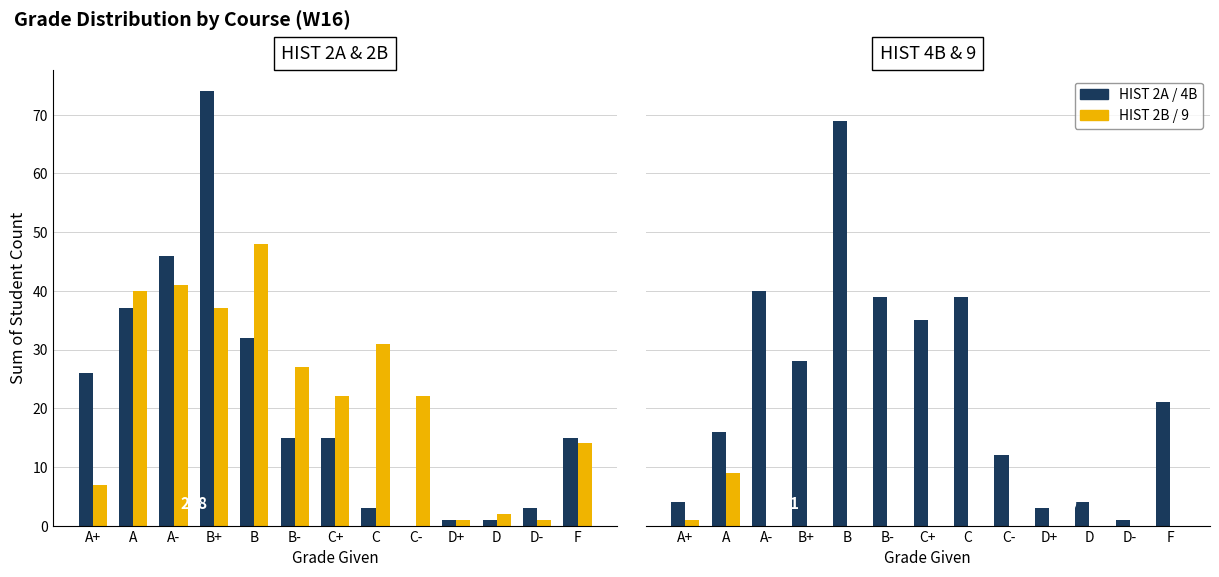

How many data points in HIST 2A / 4B are less than 21?

6